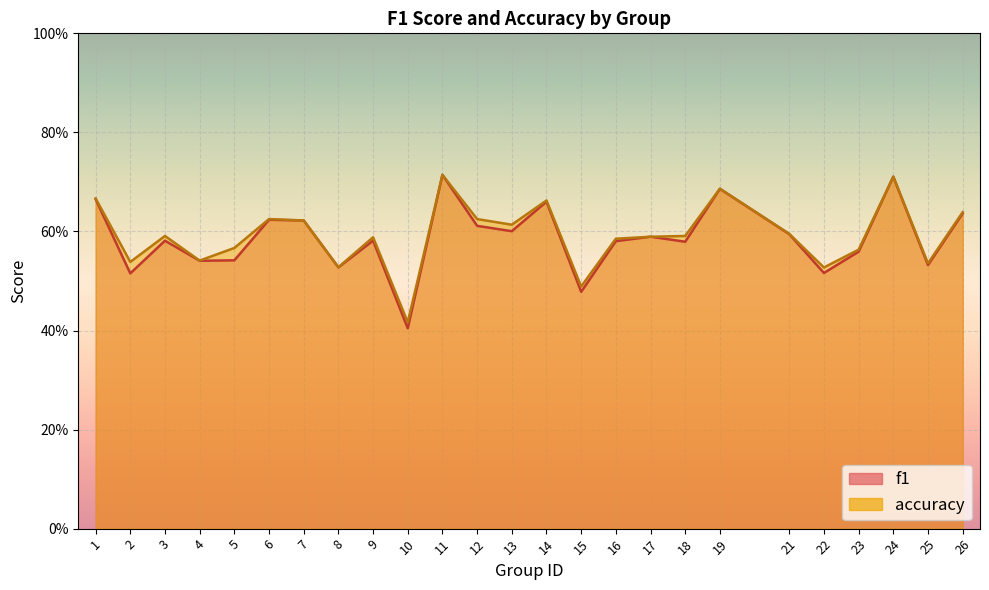

What is the maximum value shown in the chart?

0.7